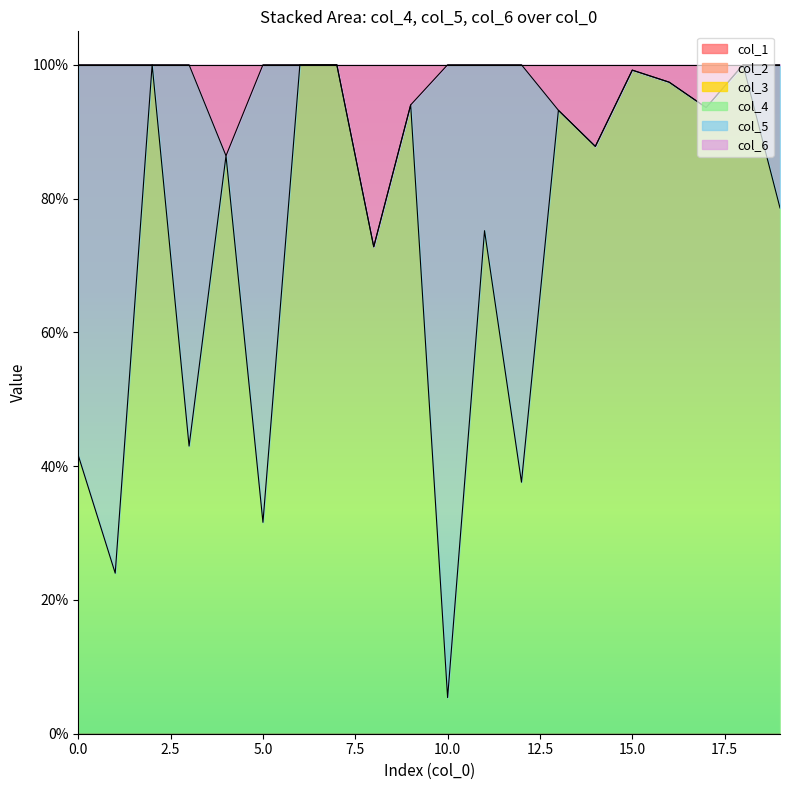

Between which two adjacent categories do col_4 and col_5 first intersect?

1 and 2